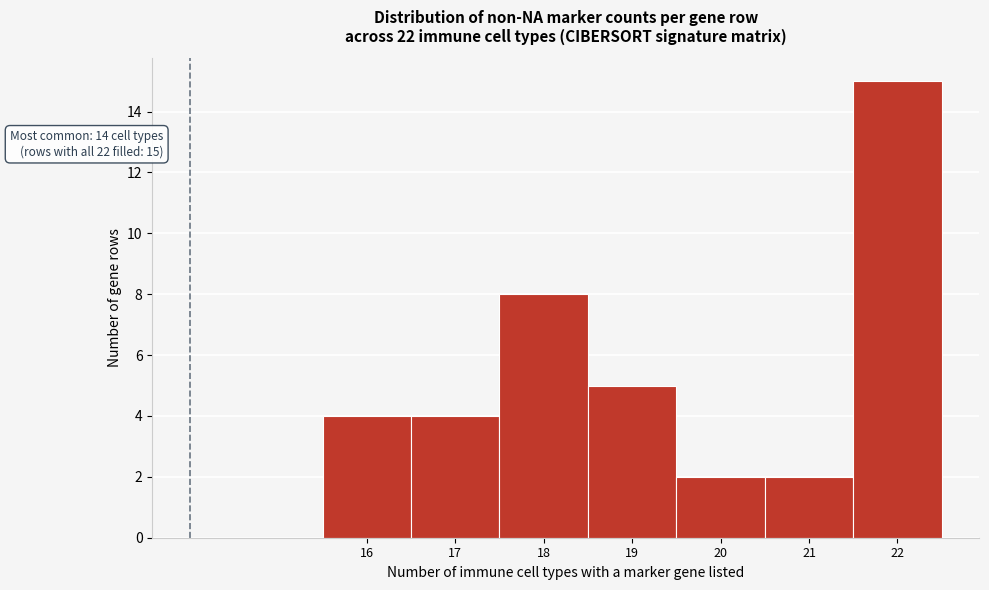

Over which range of the x-axis is the bar tallest?

21.5 to 22.5